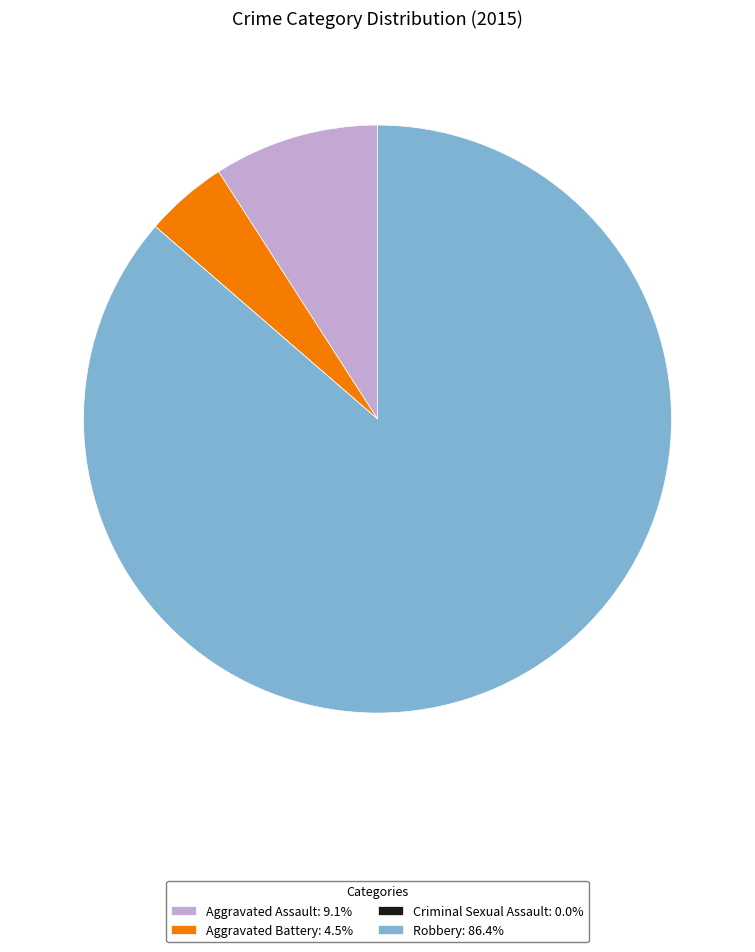

What is the ratio of the value at Aggravated Battery: 4.5% to the value at Aggravated Assault: 9.1%?

0.5